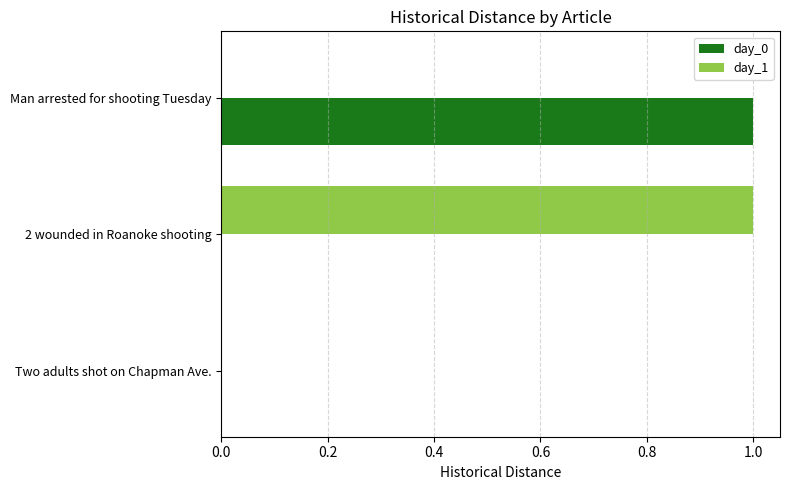

Is the value of day_0 at 2 wounded in Roanoke shooting greater than the value of day_1 at 2 wounded in Roanoke shooting?

No